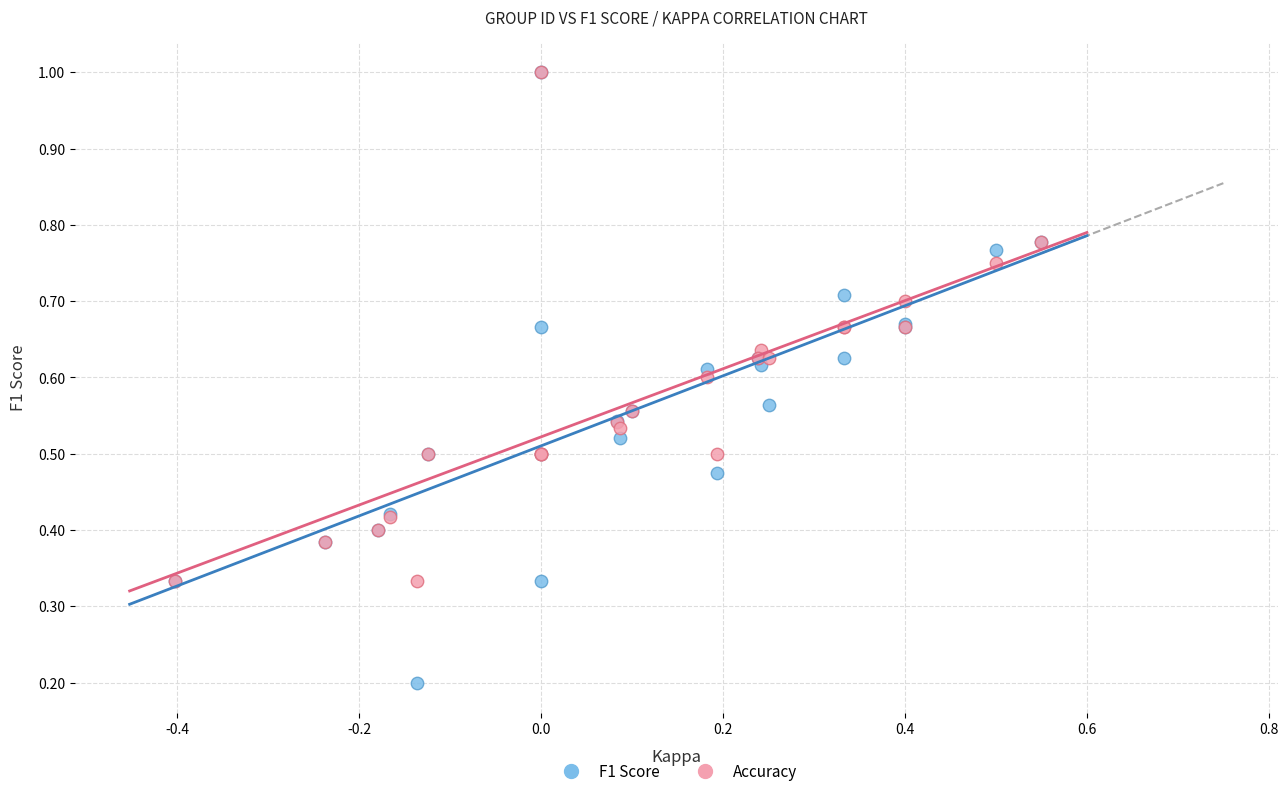

Which series reaches the minimum Y coordinate?

F1 Score